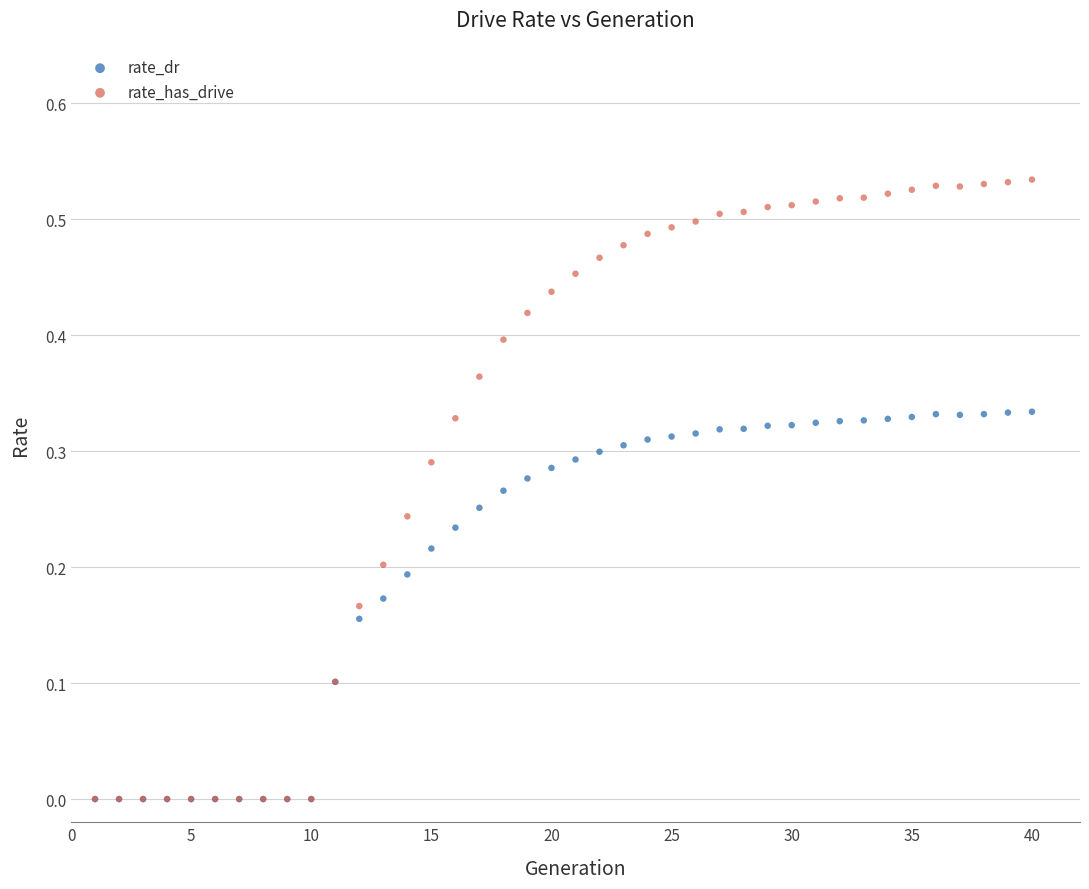

What are all the series names shown in the legend?

rate_dr, rate_has_drive